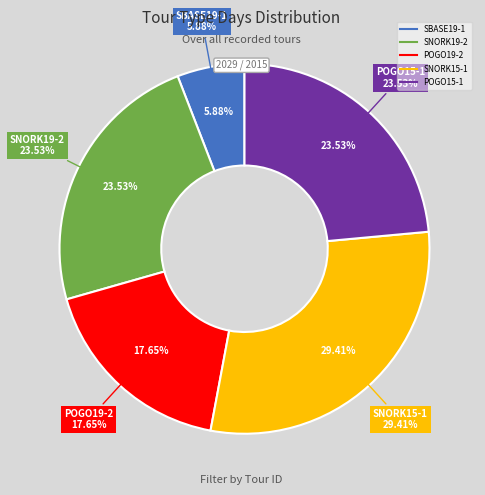

Count the number of slices in the pie.

5